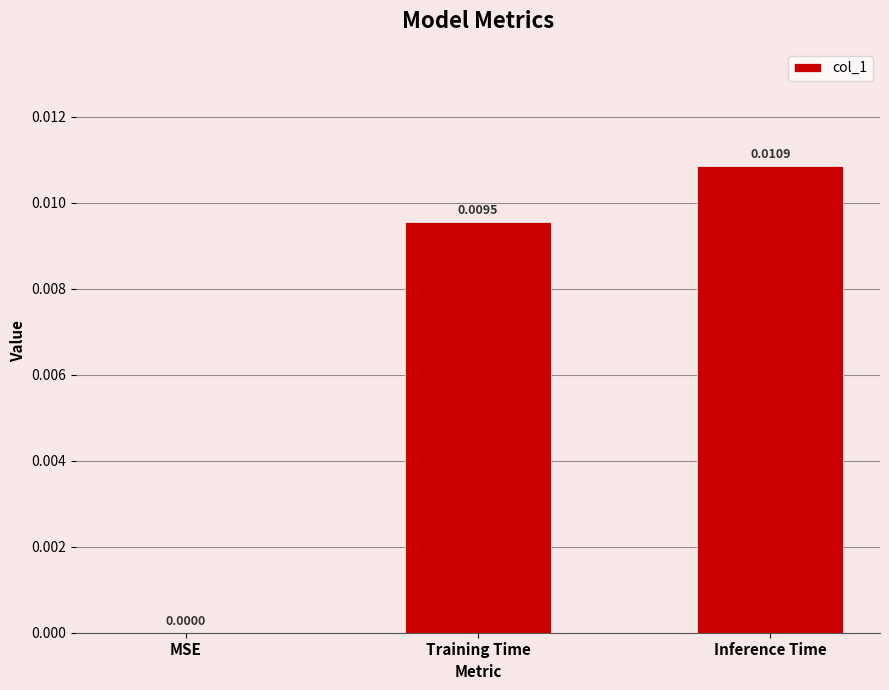

Where is the data nearest to the value 0?

MSE